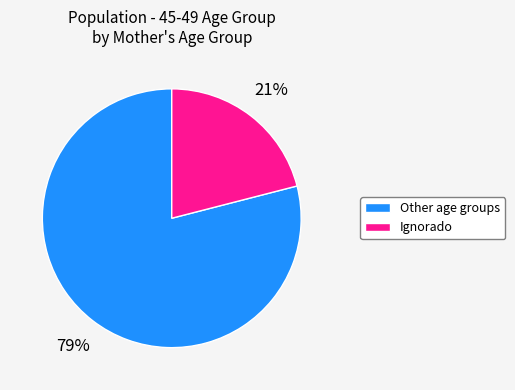

What is the majority slice?

Other age groups